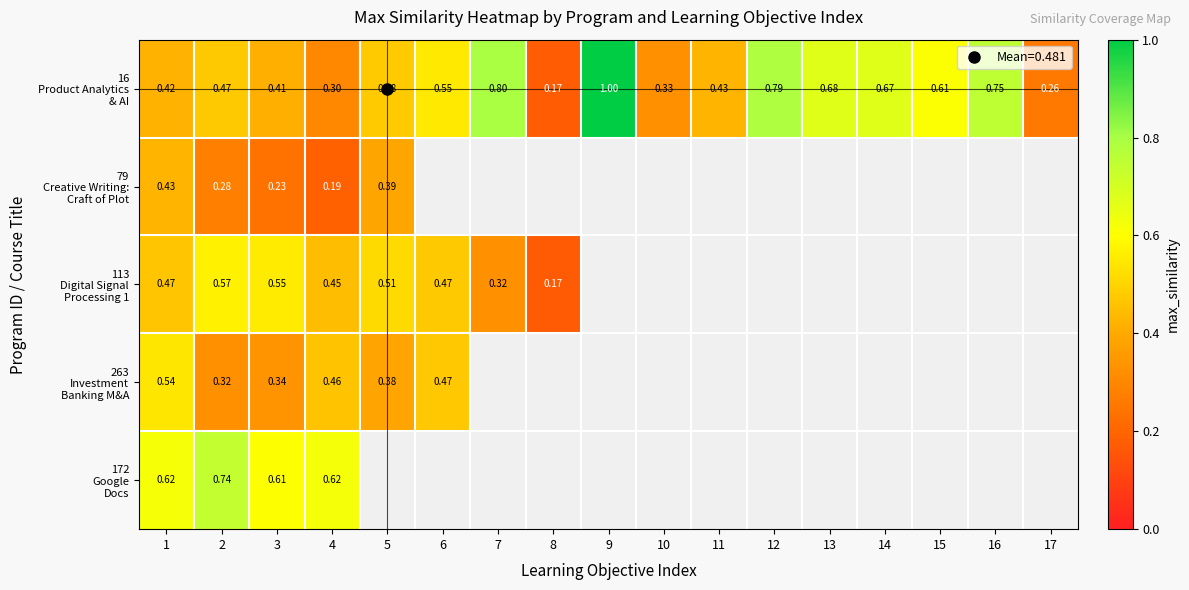

True or false: 16 Product Analytics & AI has a value of 0.9 at 6.

False